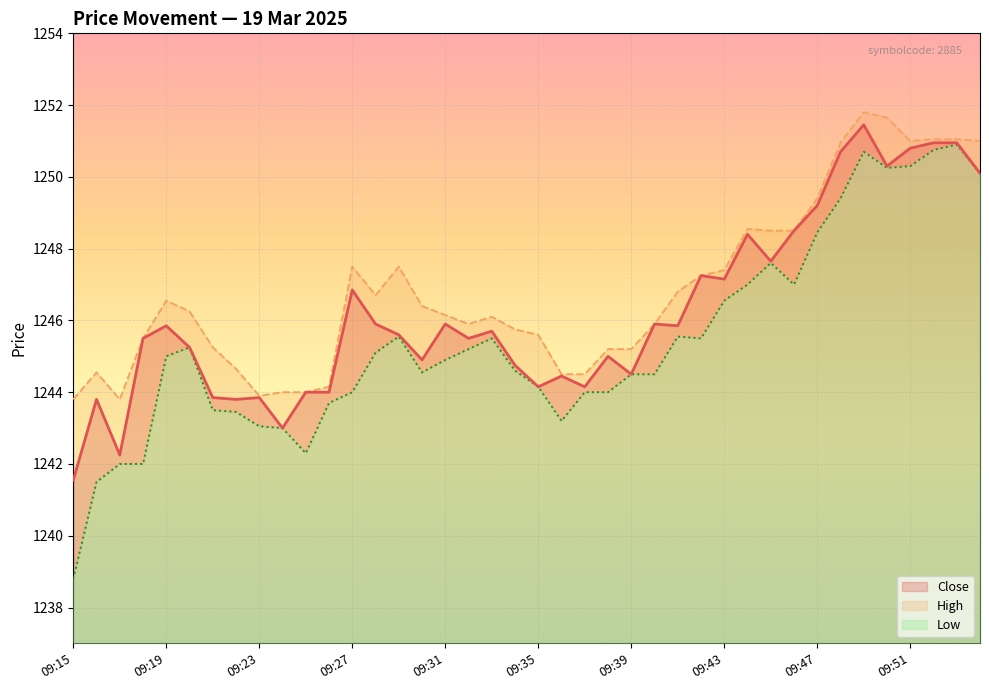

The close_line series shows 1241.5 at 09:15. True or false?

True